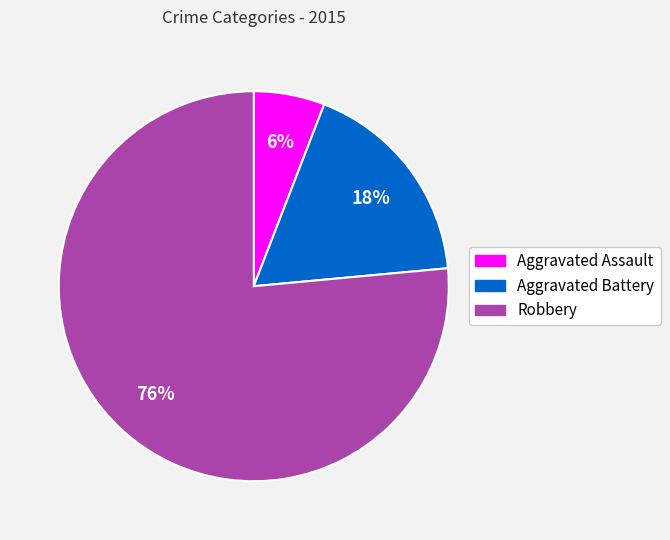

Count the number of slices in the pie.

3